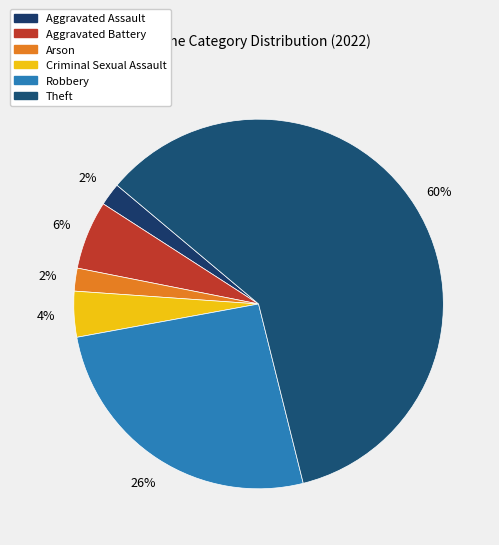

How many slices are in this pie chart?

6